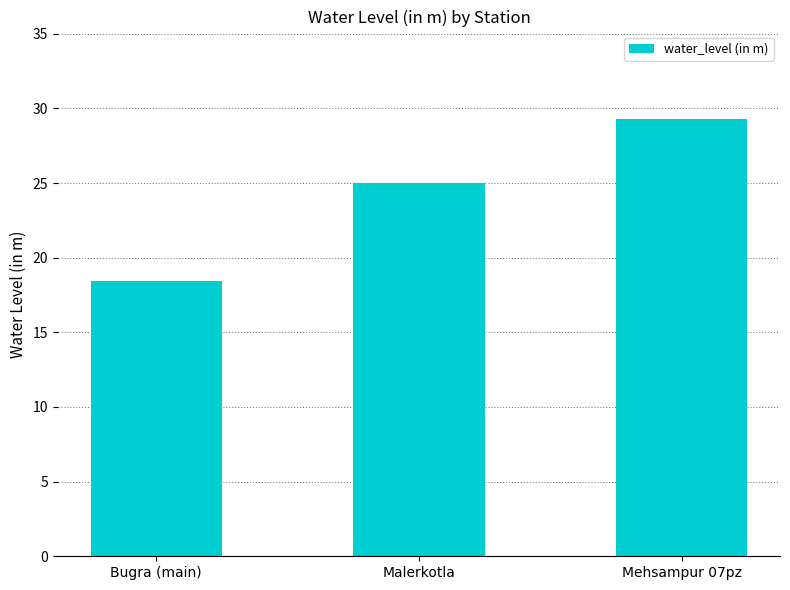

What is the ratio of the value at Malerkotla to the value at Mehsampur 07pz?

0.9